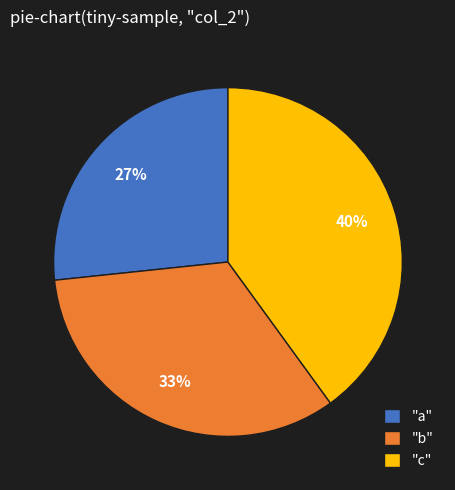

To the nearest percent, what is the average slice percentage?

33%